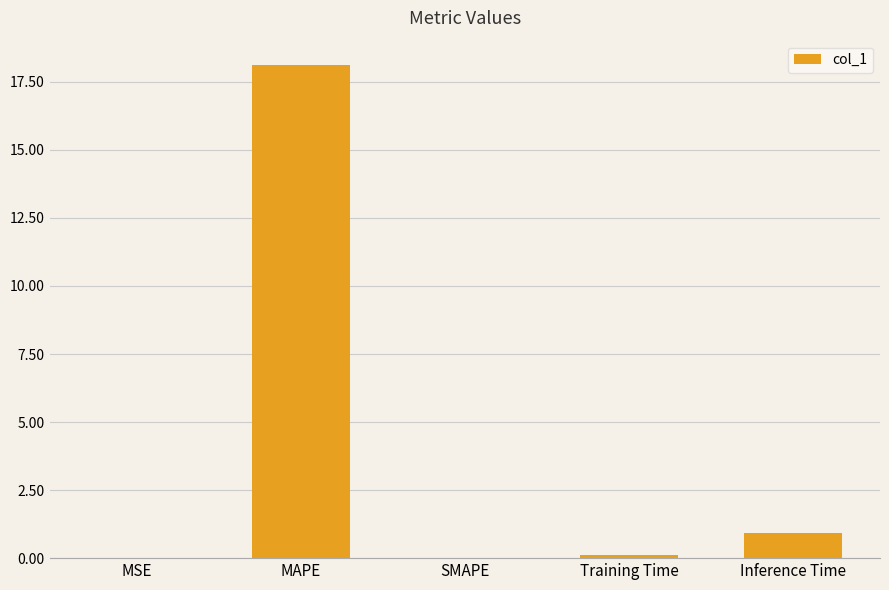

The chart shows a value of 6.3 at MAPE. True or false?

False